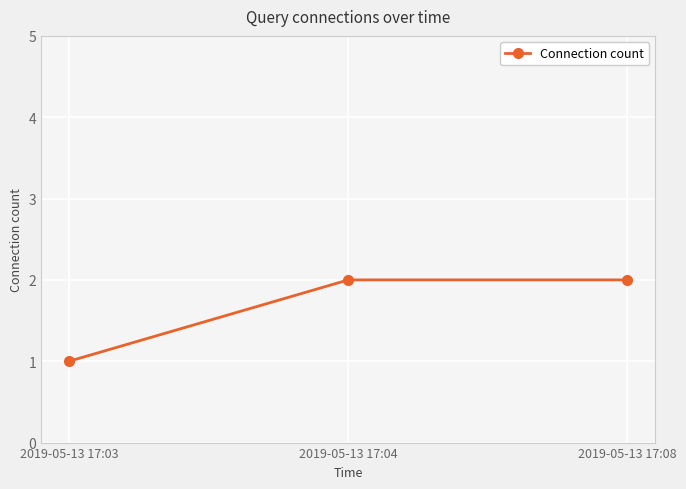

The value at 2019-05-13 17:08 is 2. True or false?

True